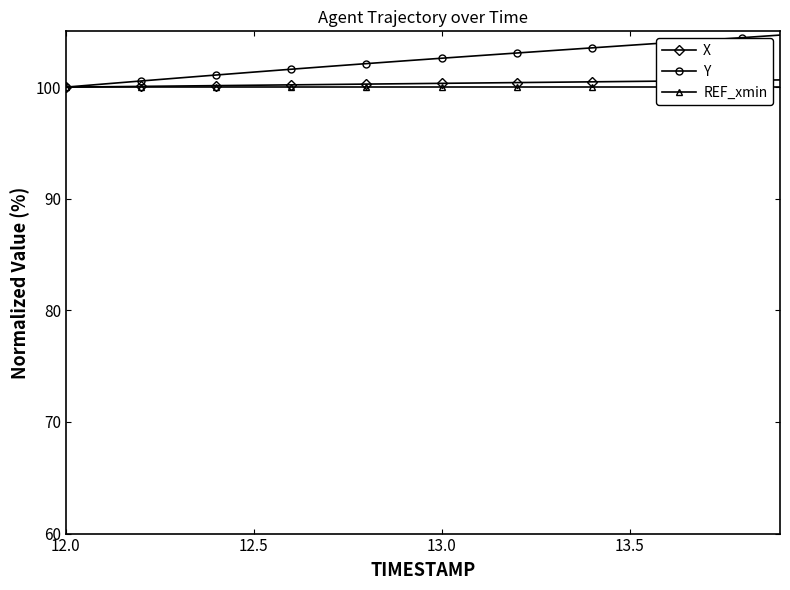

The value of Y at 13.5 is 103.7. True or false?

True